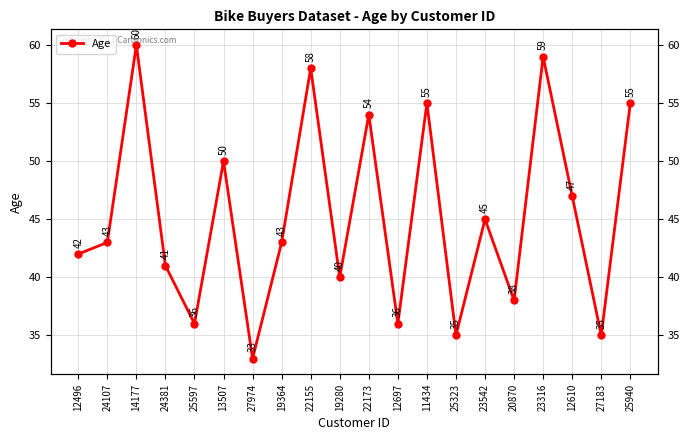

List the labels in order of value, largest first.

14177, 23316, 22155, 11434, 25940, 22173, 13507, 12610, 23542, 24107, 19364, 12496, 24381, 19280, 20870, 25597, 12697, 25323, 27183, 27974